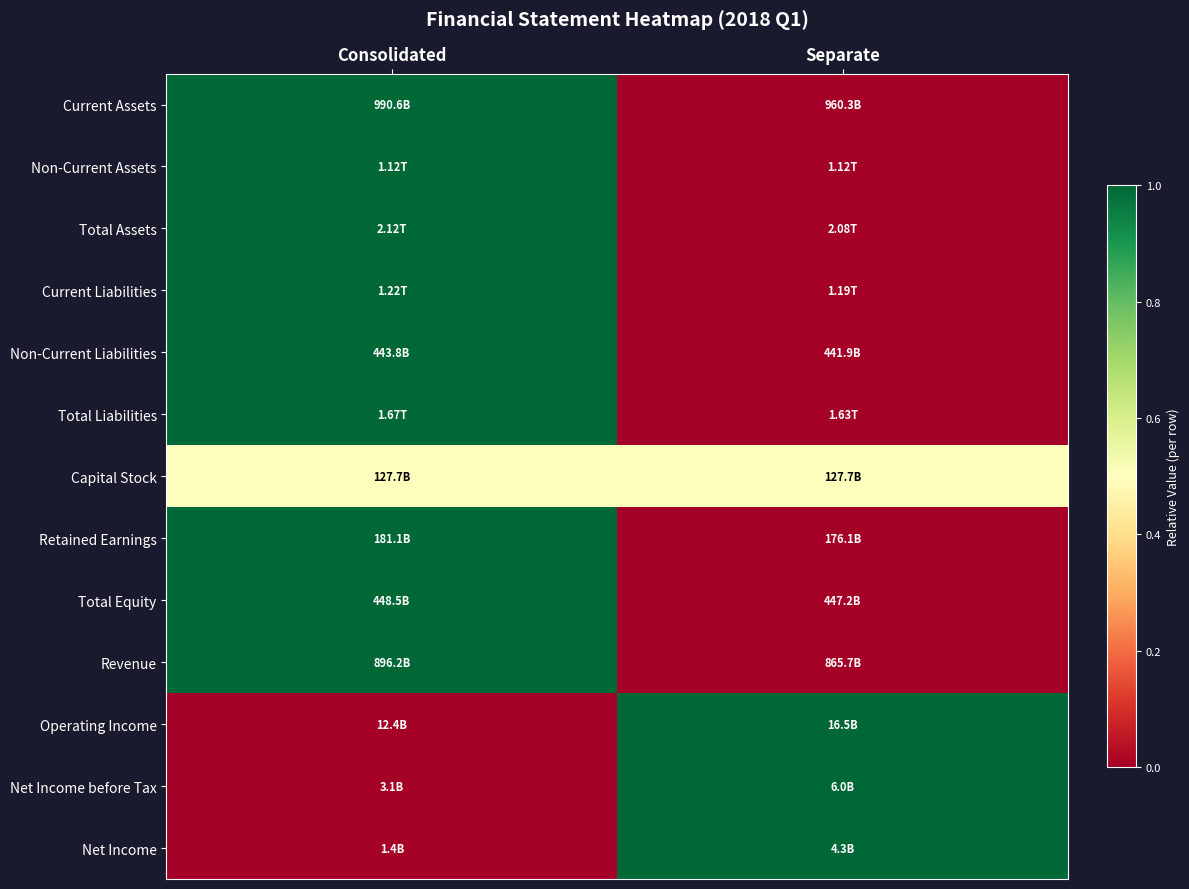

Count the number of data series in this chart.

13